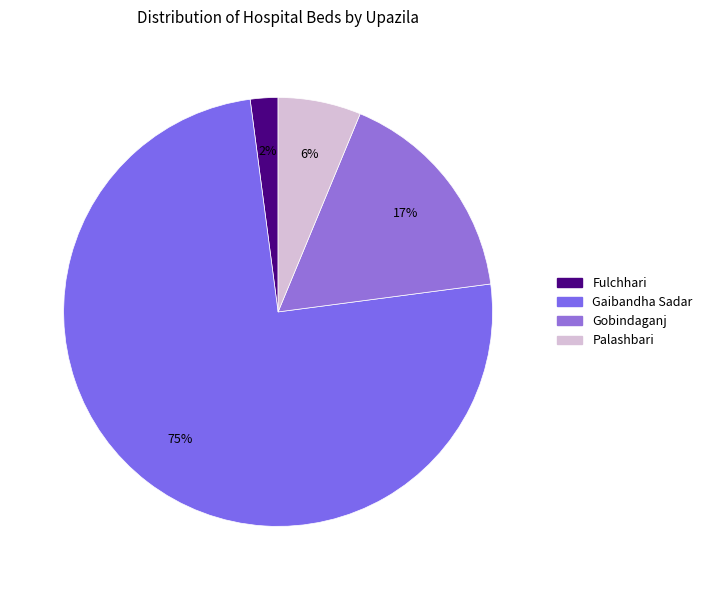

To the nearest percent, what is the average slice percentage?

25%